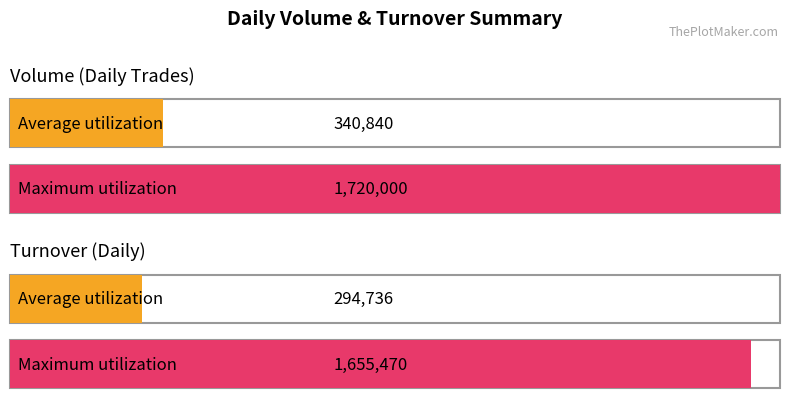

True or false: Turnover has a value of 11909 at 03/22.

False